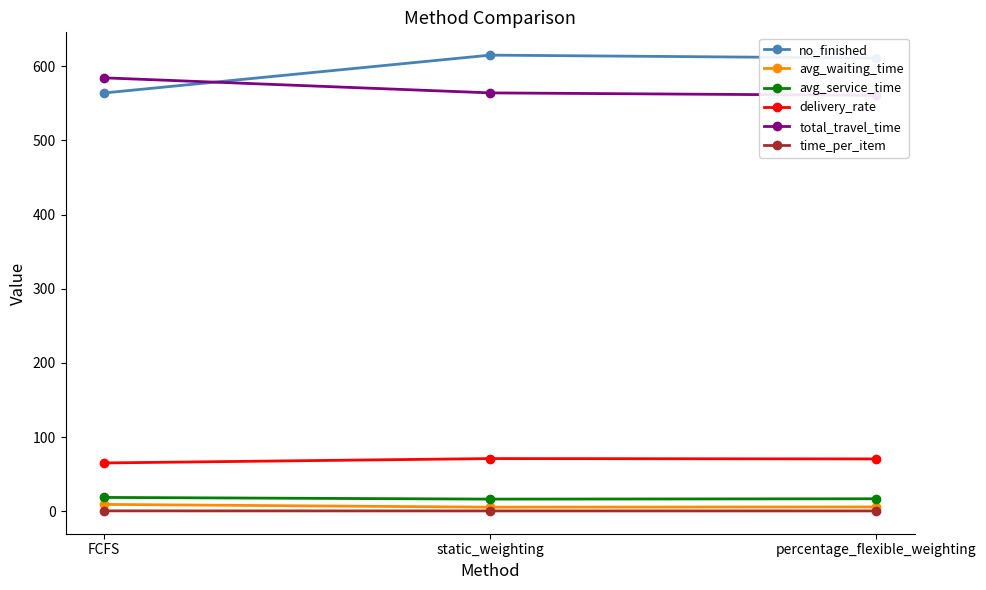

What are all the series names shown in the legend?

no_finished, avg_waiting_time, avg_service_time, delivery_rate, total_travel_time, time_per_item